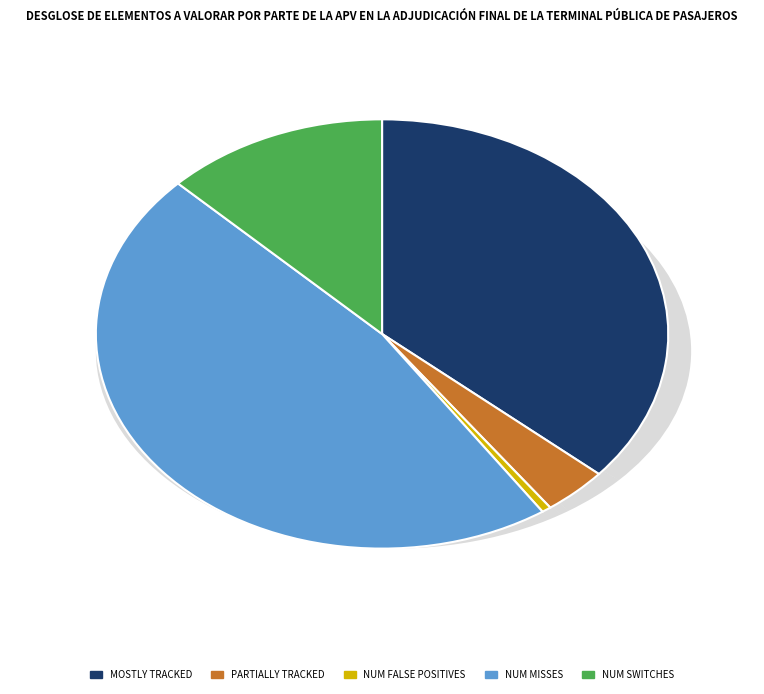

To the nearest percent, what is the combined percentage of partially_tracked and mostly_tracked?

40%